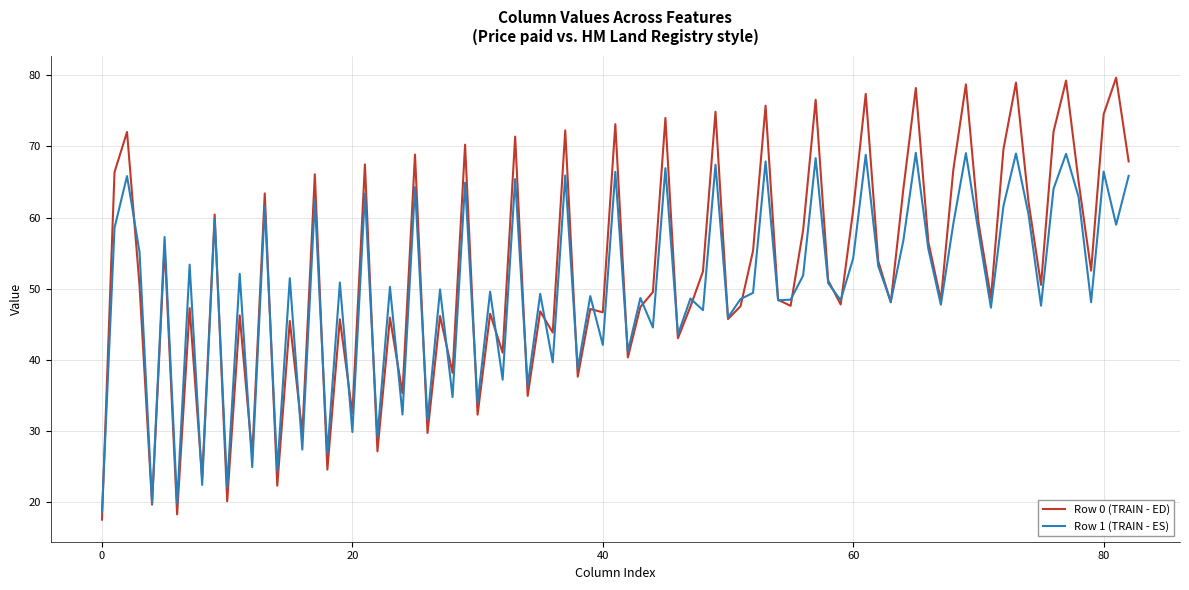

Which series has the largest total across all categories?

Row 0 (TRAIN - ED)